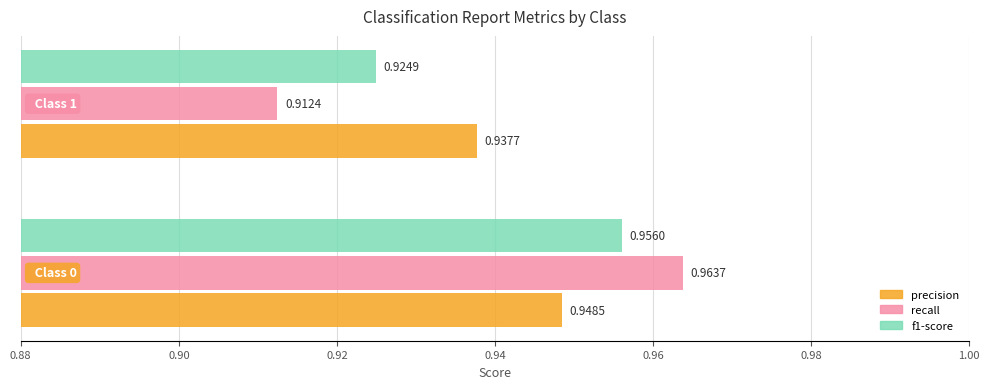

Which series has the widest spread of values?

recall